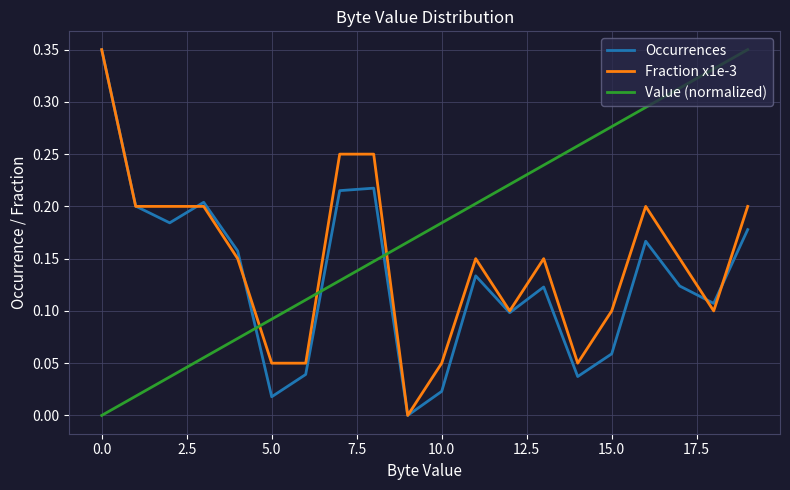

How many intersections are there between Occurrences and Value (normalized)?

3